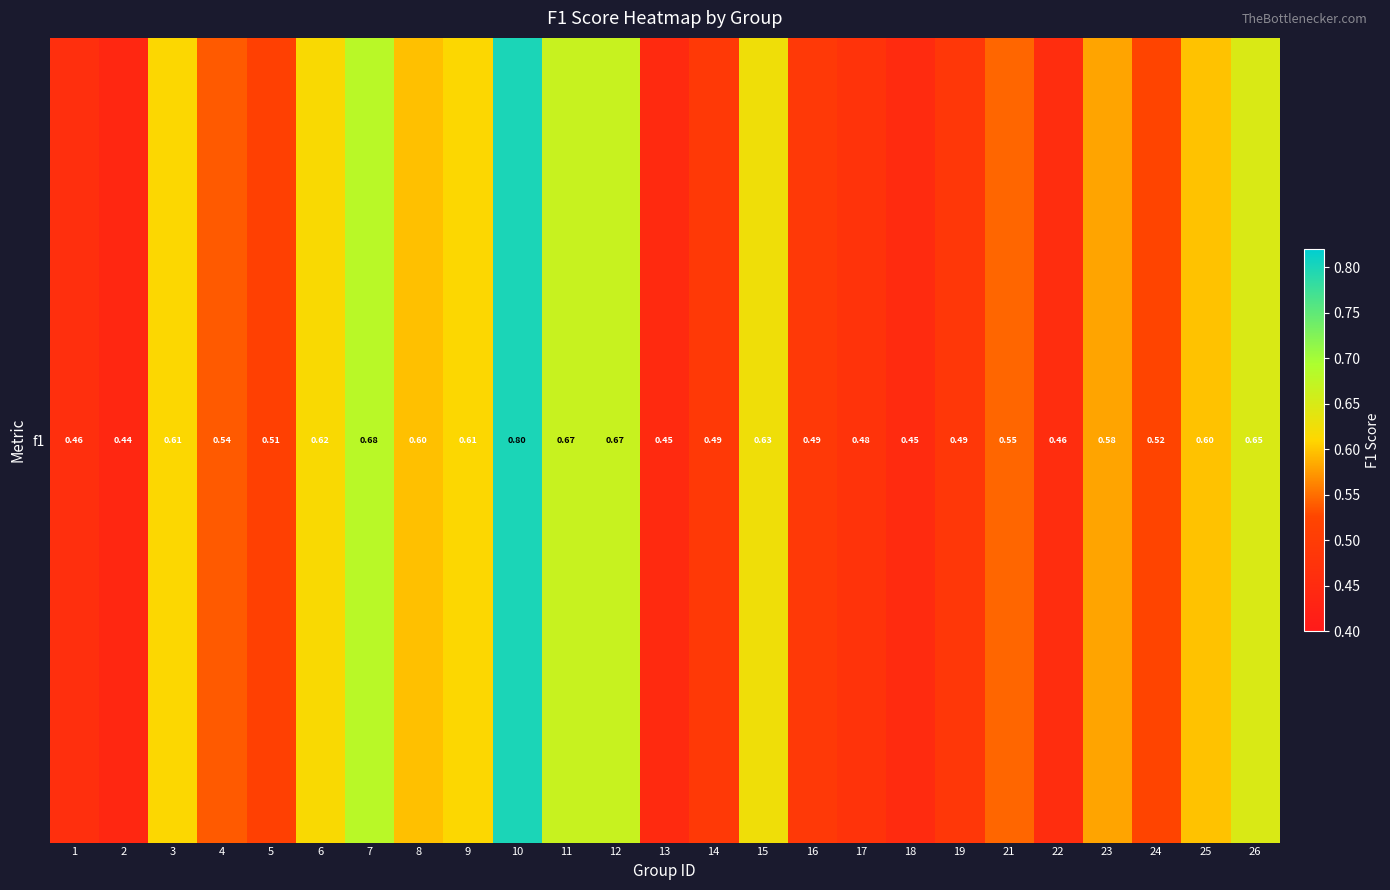

Which label corresponds to the smallest value in the chart?

2